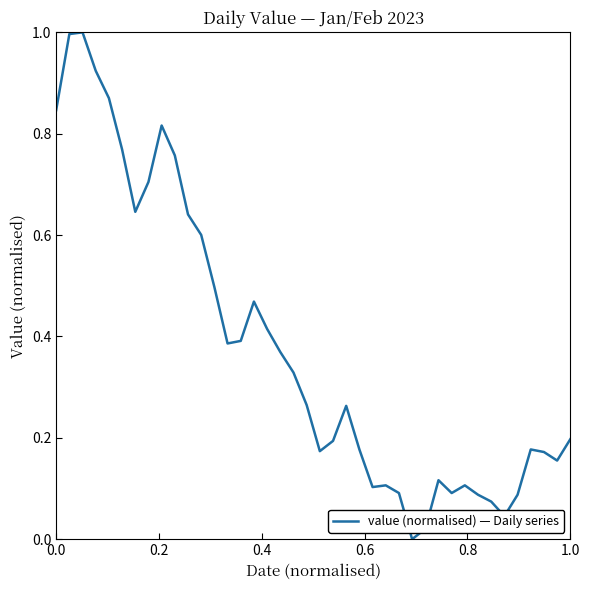

What is the greatest value displayed?

1.0